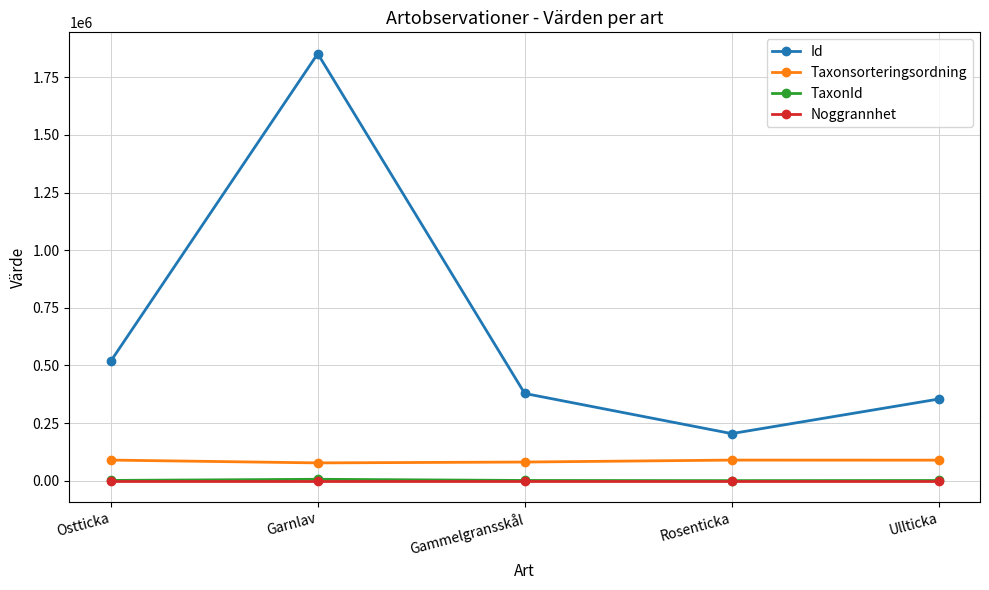

Which label corresponds to the largest value in the chart?

Garnlav